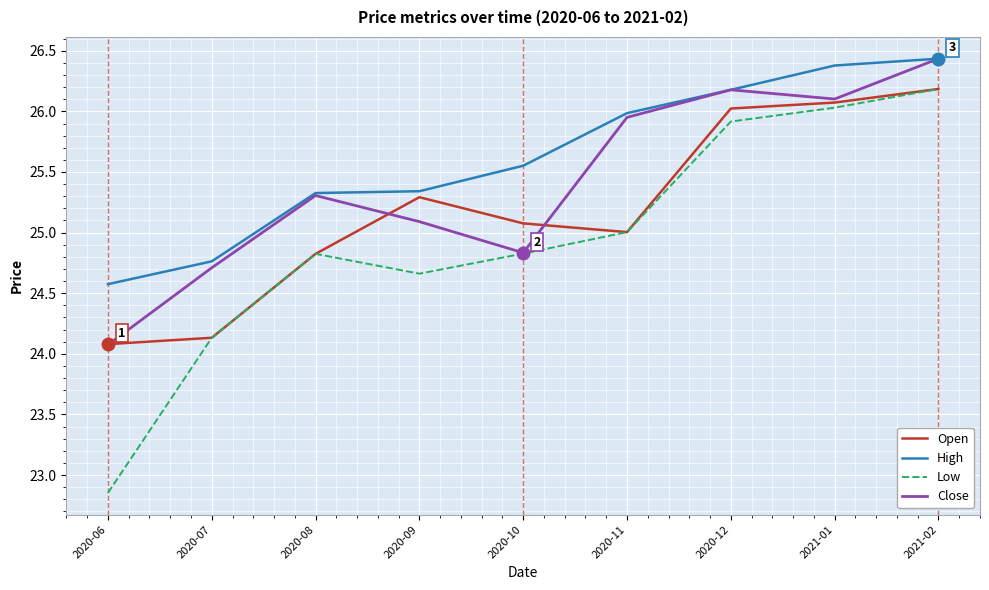

Which series has the largest range (max minus min)?

Low